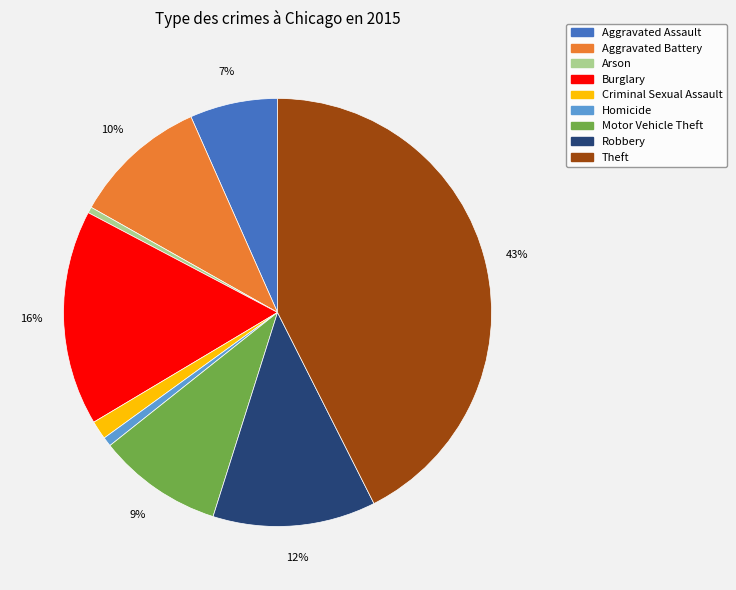

Is the sum of Homicide and Theft greater than half?

No